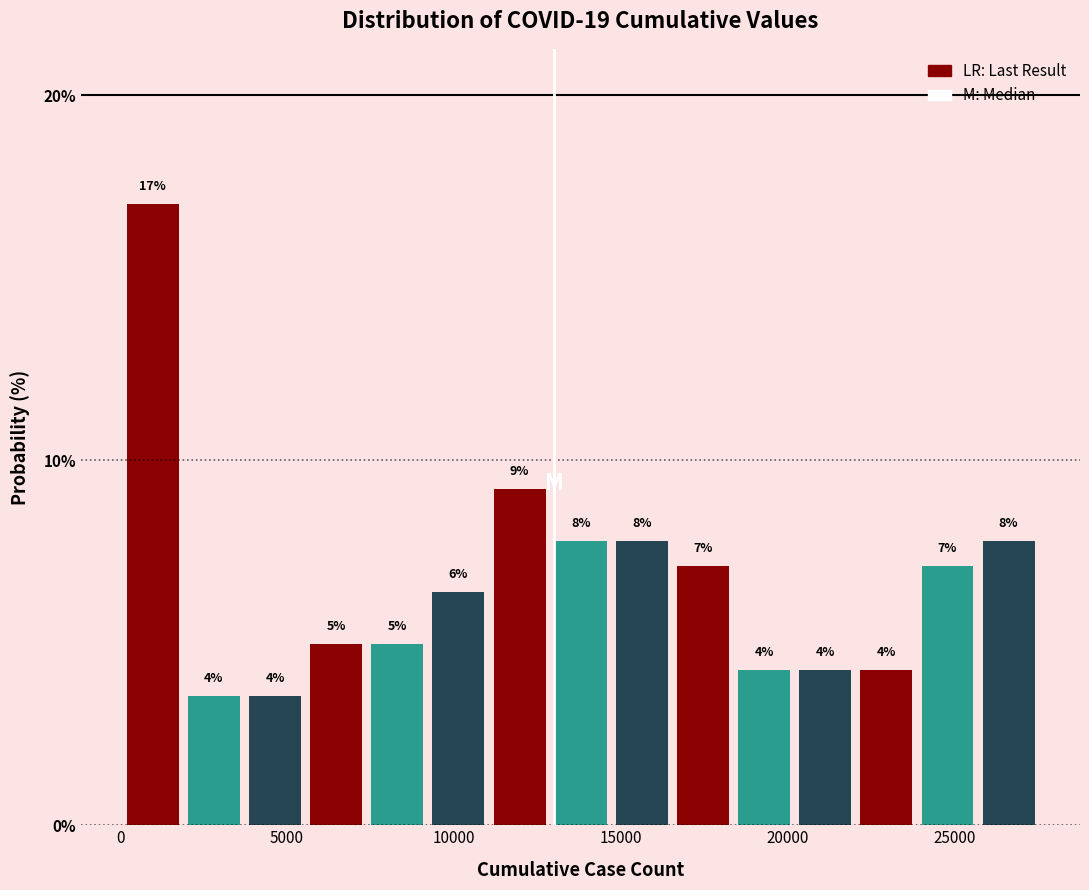

Read against the x-axis, roughly where is the centre of the tallest bar?

1000